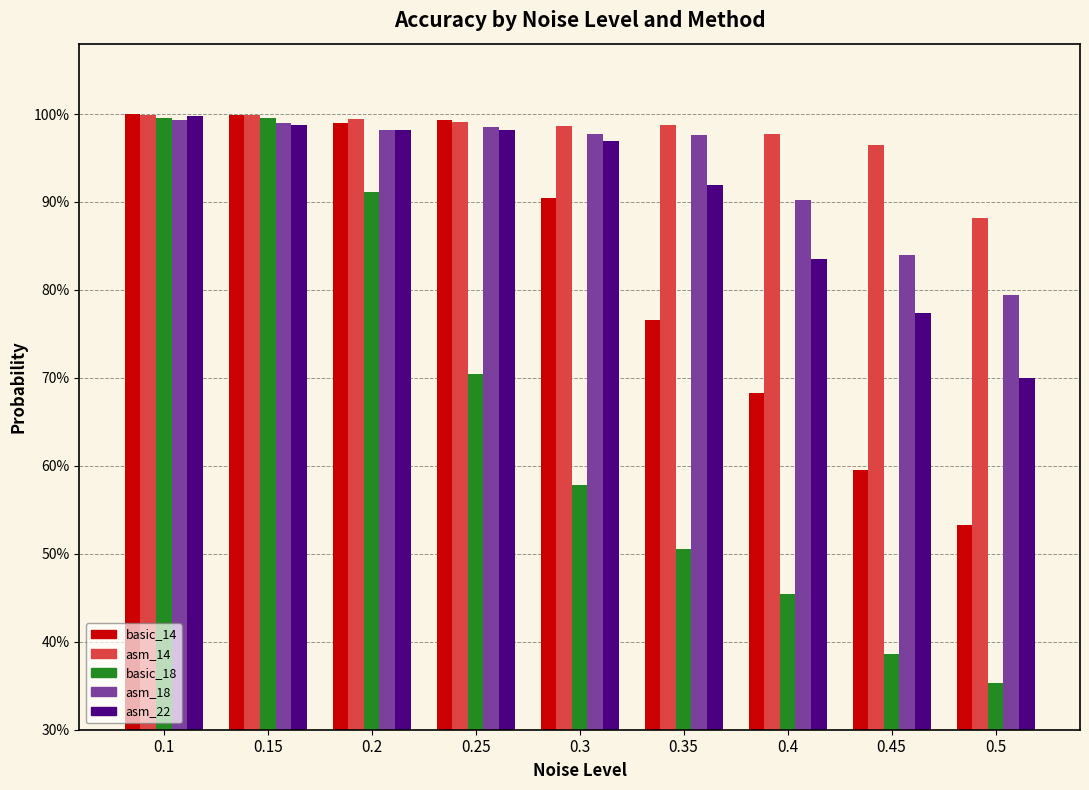

Does the chart contain any negative values?

No